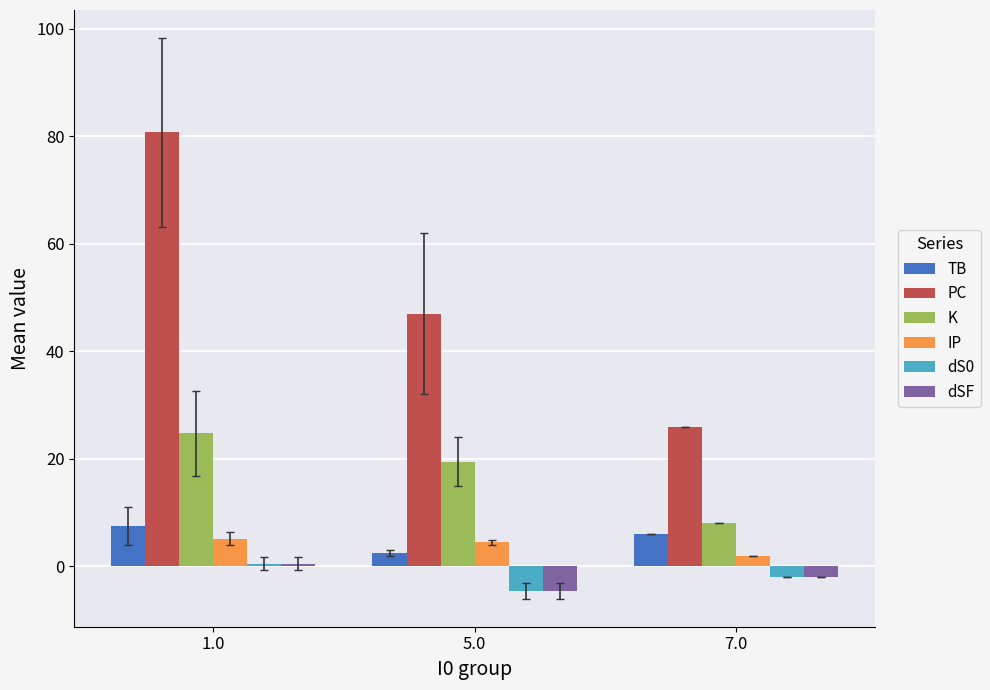

Count the dSF values in the range -4 to 0.

1